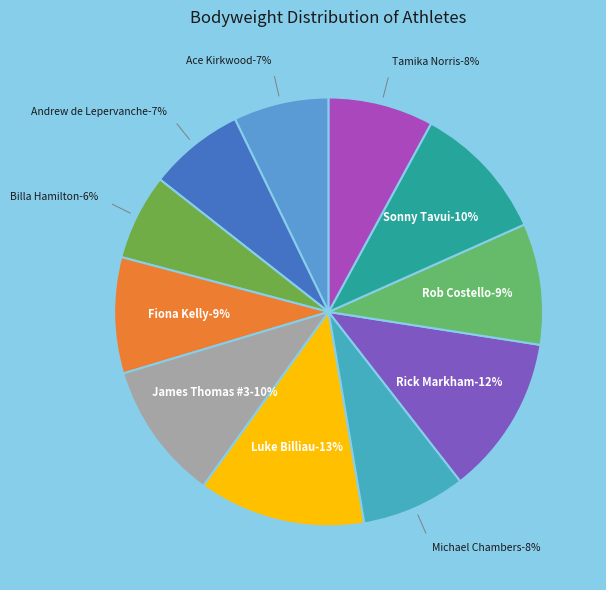

What percentage is NOT represented by Billa Hamilton?

93.5%